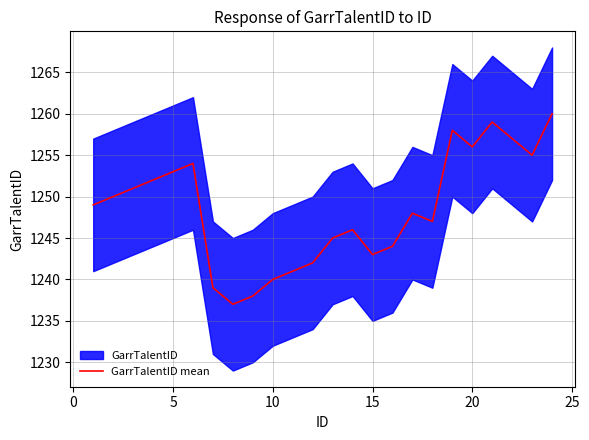

What is the value of the 20th point from the left?

1256